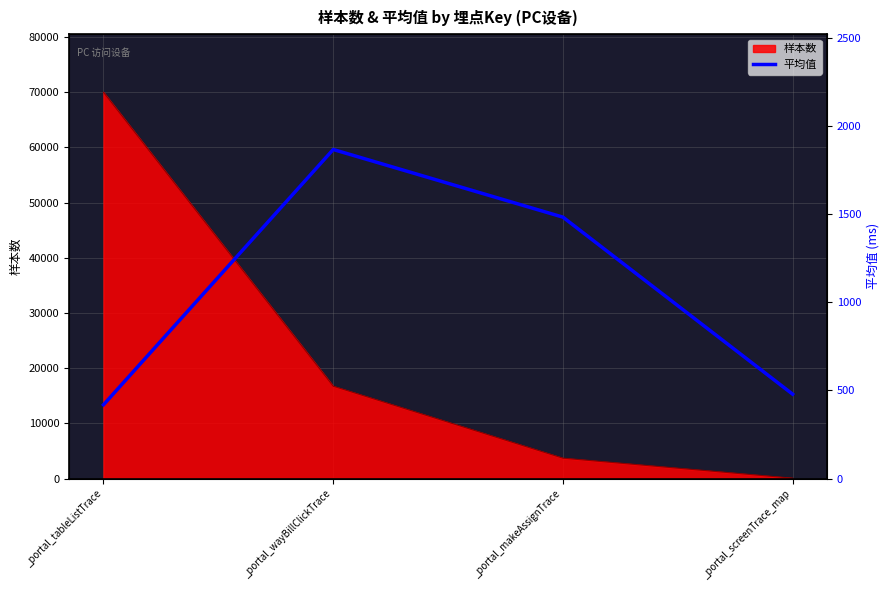

What is the value of the 3rd point from the left?

1484.0